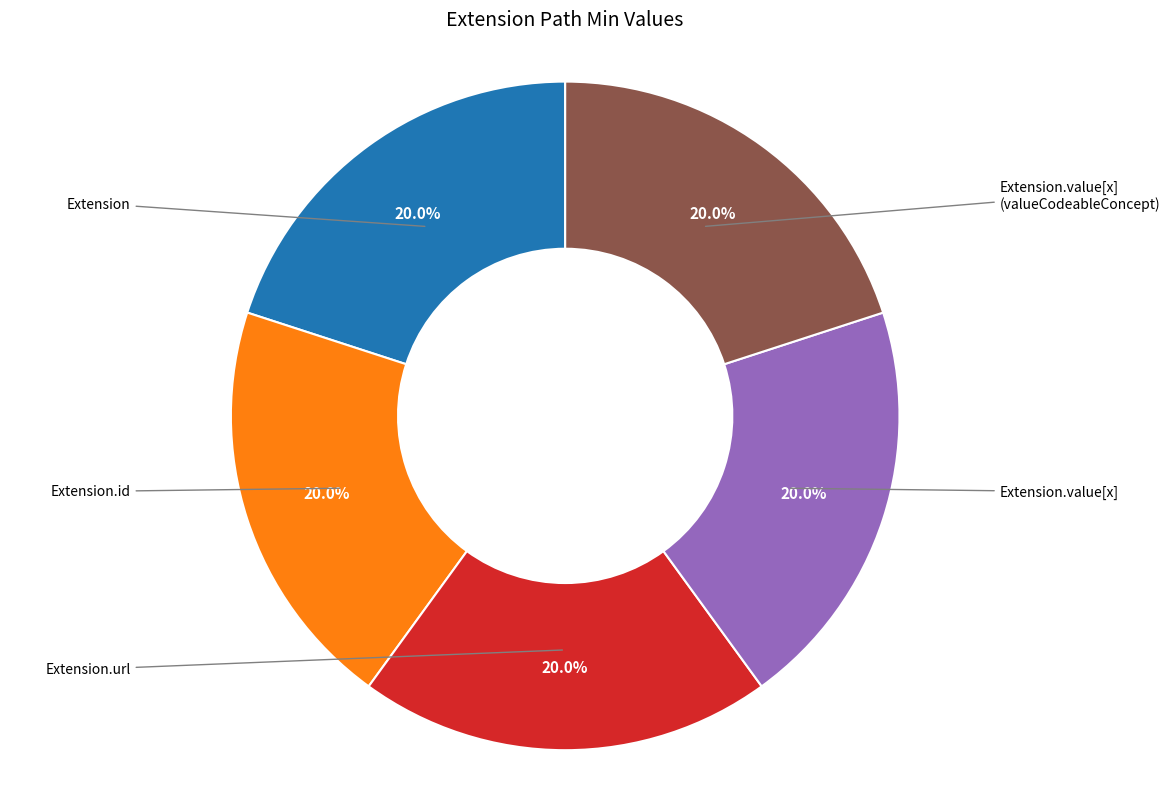

Does any single category account for the majority?

No